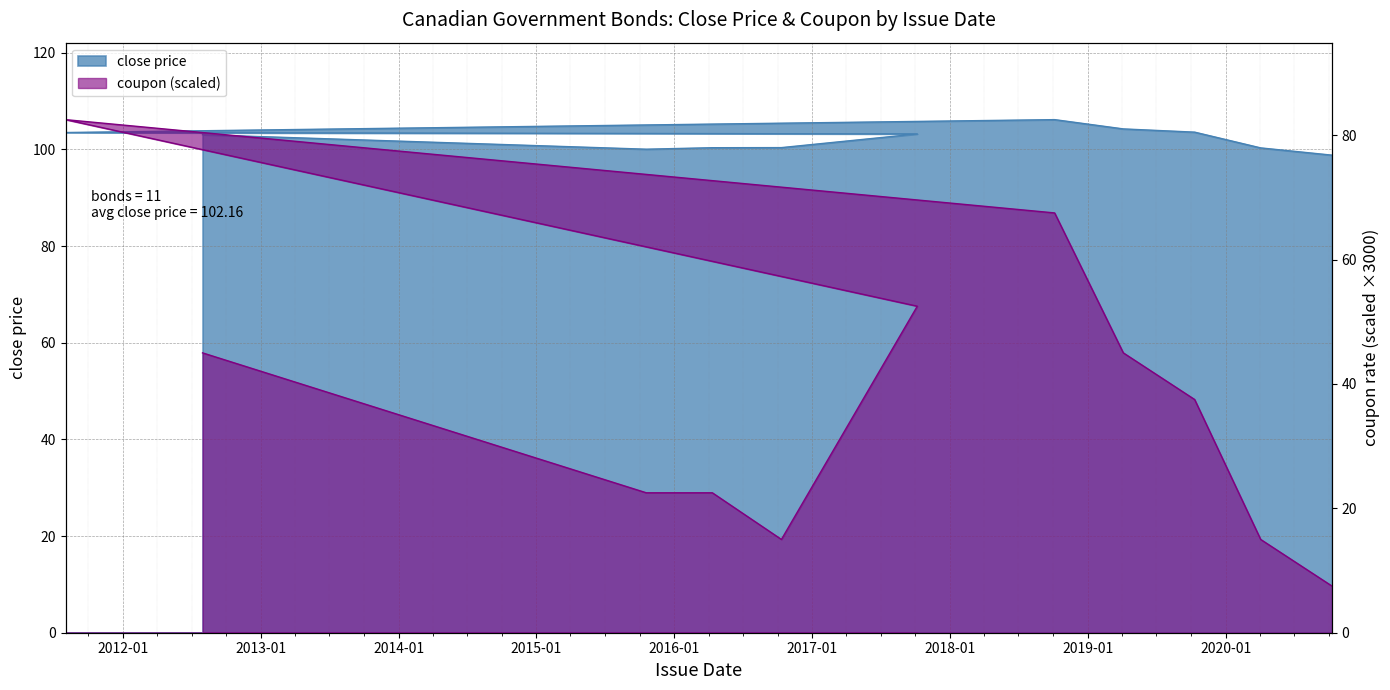

At which label does close price first exceed 103?

2012-07-30